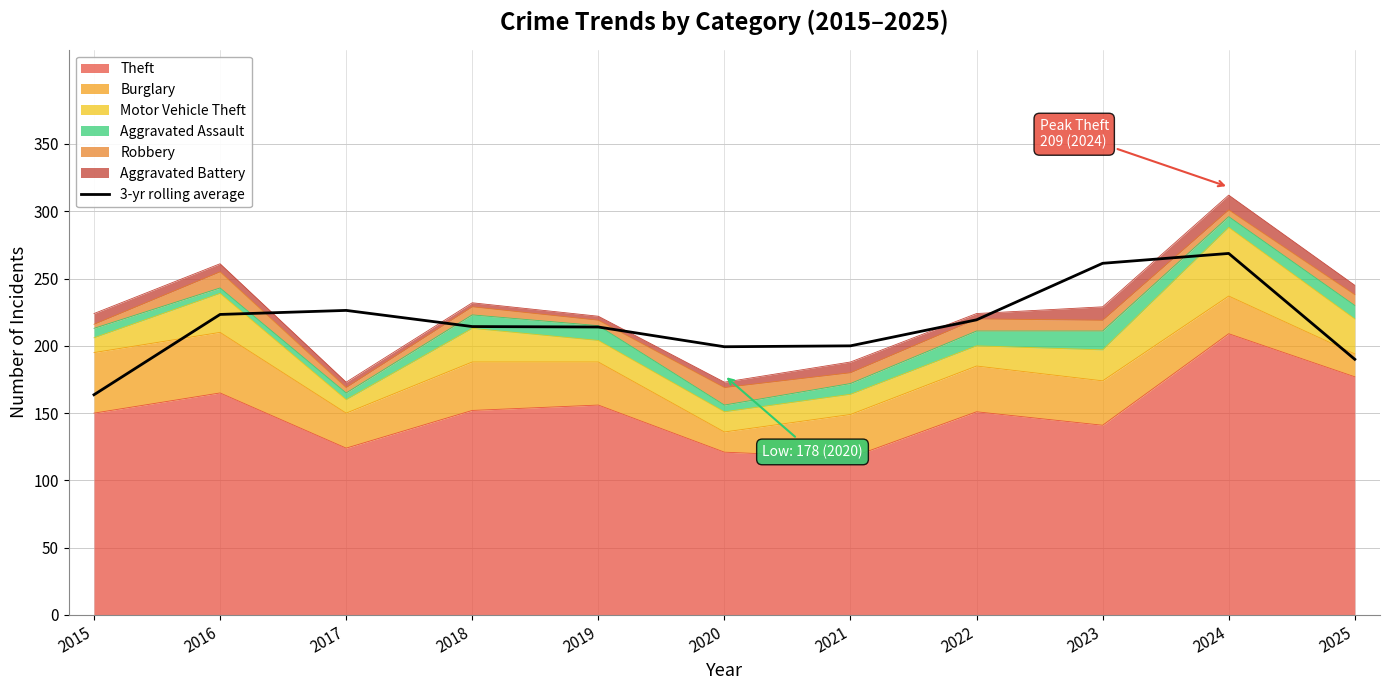

At which label does the data first exceed 214?

2016